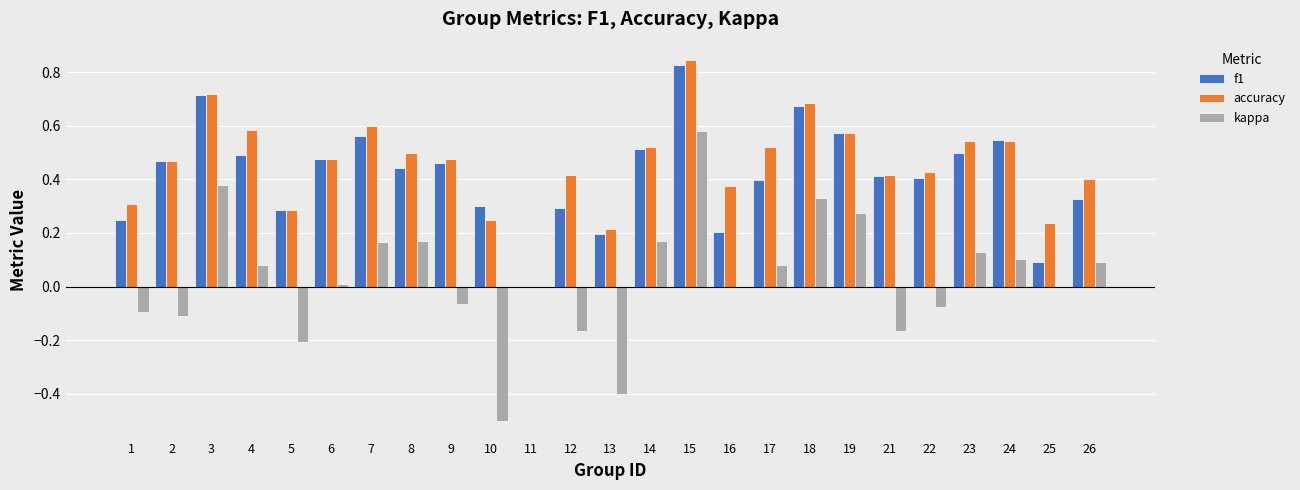

Between 9 and 18, which series saw the biggest shift?

kappa